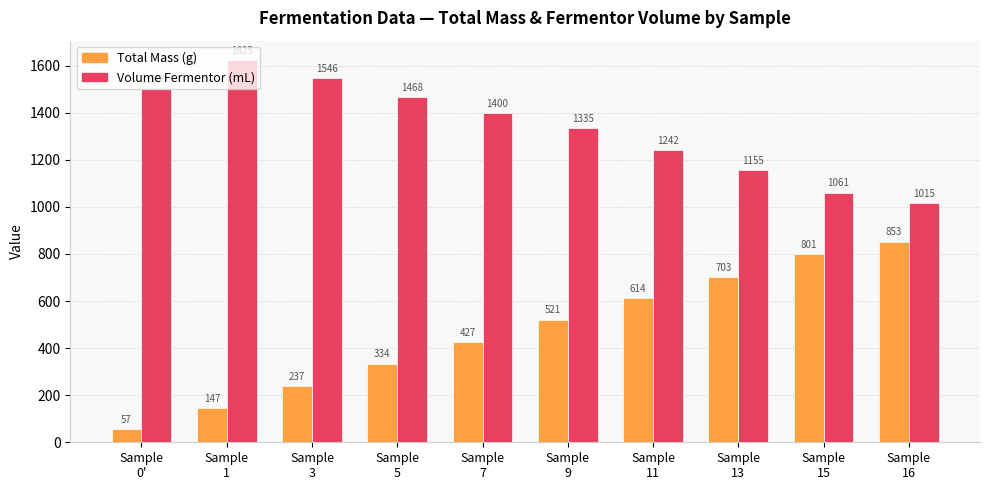

At which label does Total Mass (g) reach its minimum?

Sample
0'